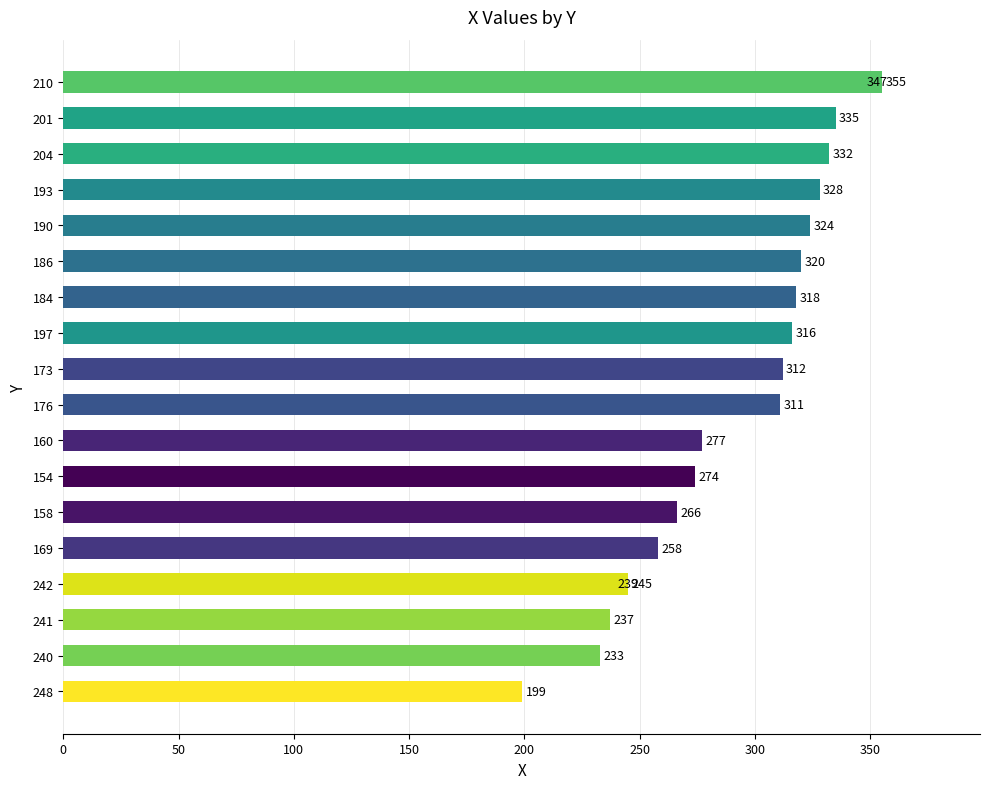

Does the chart contain stacked bars?

No